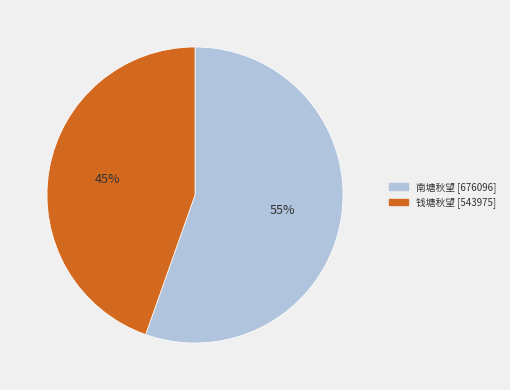

Is it true that 钱塘秋望 is 45% of the pie?

True